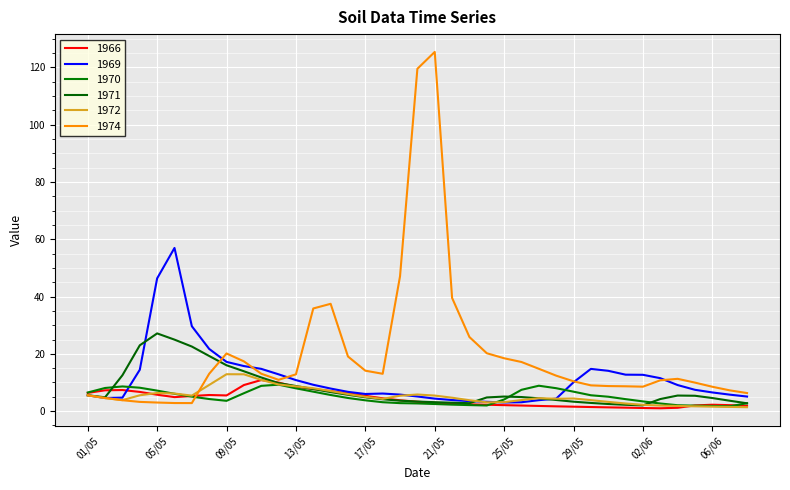

How many lines are shown in the chart?

6